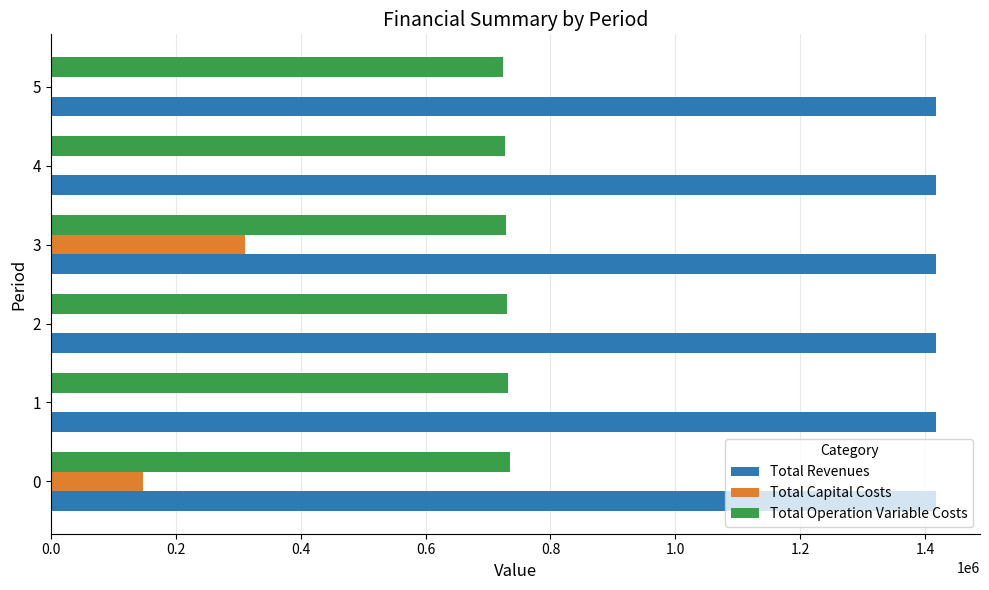

The value of Total Revenues at 3 is 465622.2. True or false?

False